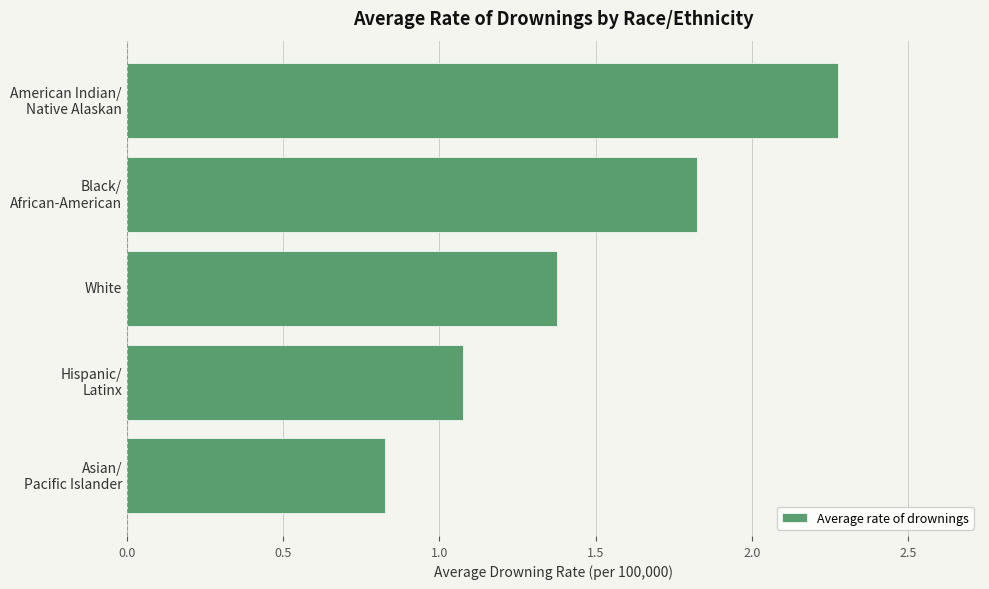

What is the label of the 3rd bar from the bottom?

White